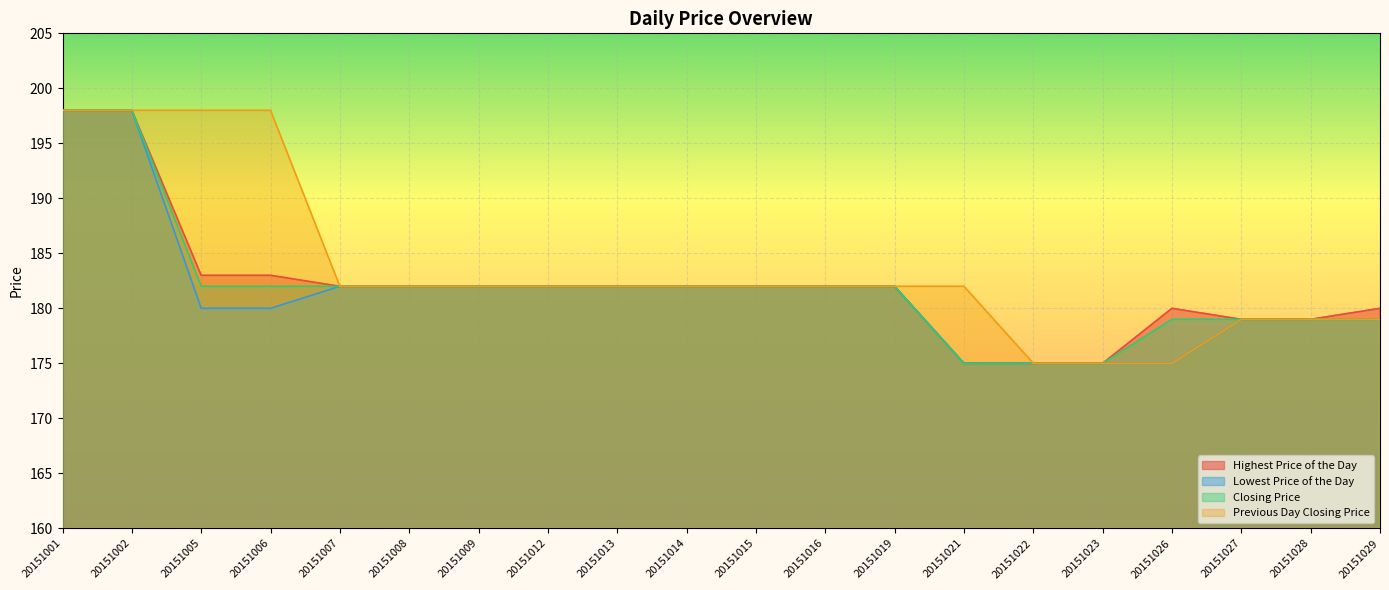

What is the value of the Lowest Price of the Day point at the 20th from the left?

179